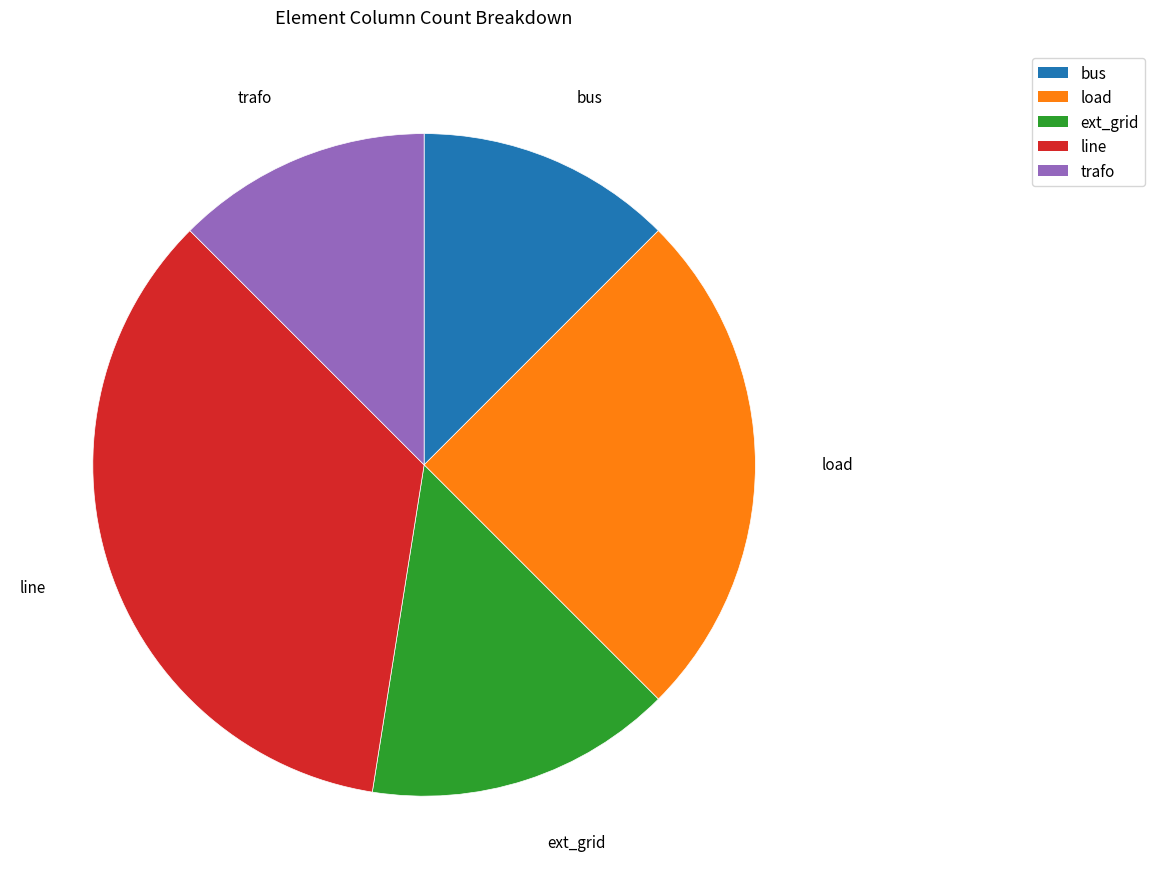

Which has a higher value, load or trafo?

load